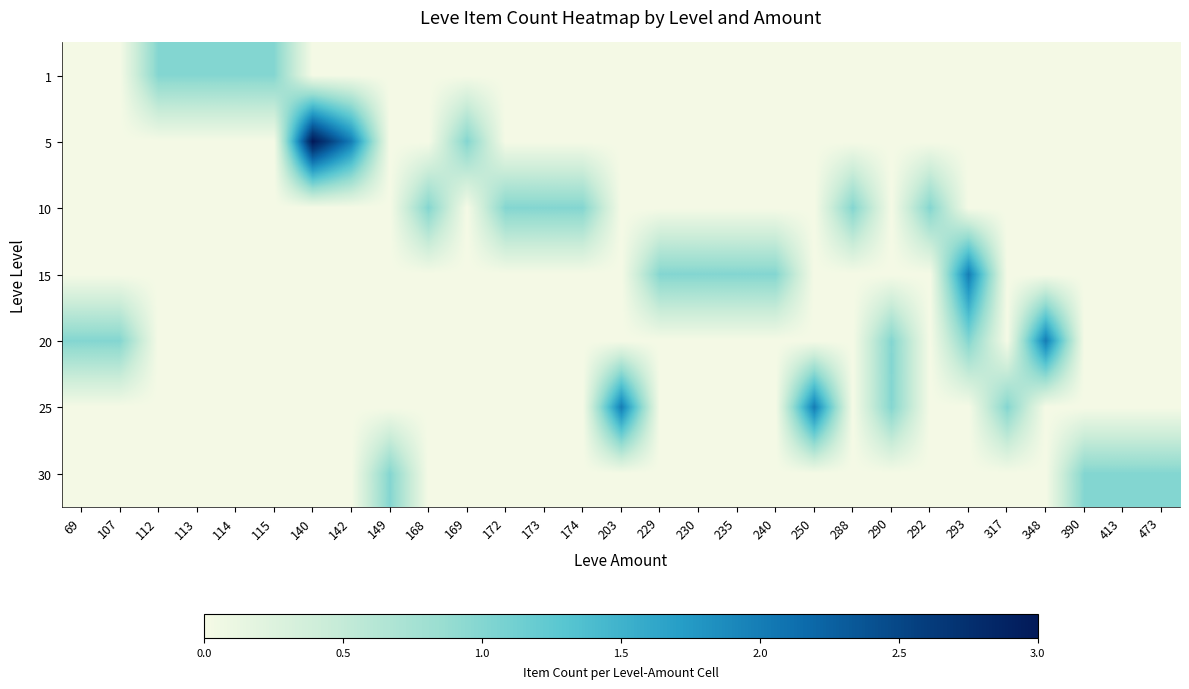

List the series in order of their peak value, lowest first.

1, 10, 30, 15, 20, 25, 5